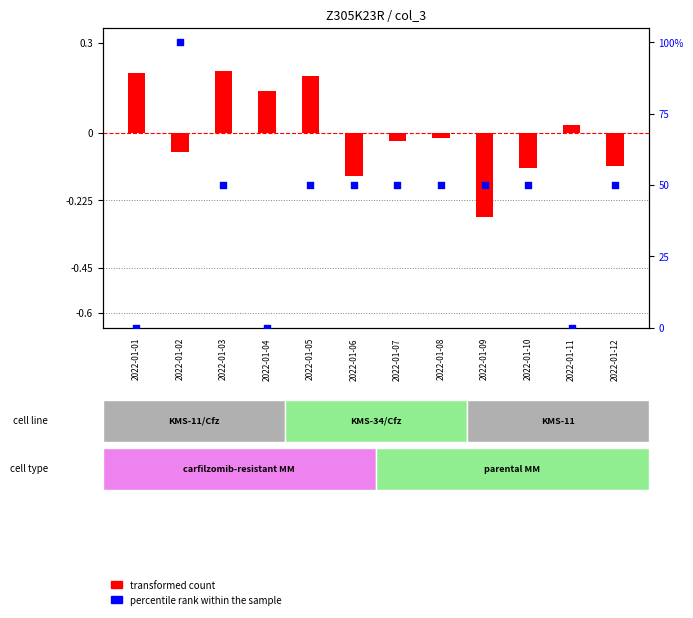

Which series has the widest spread of Y values?

percentile rank within the sample